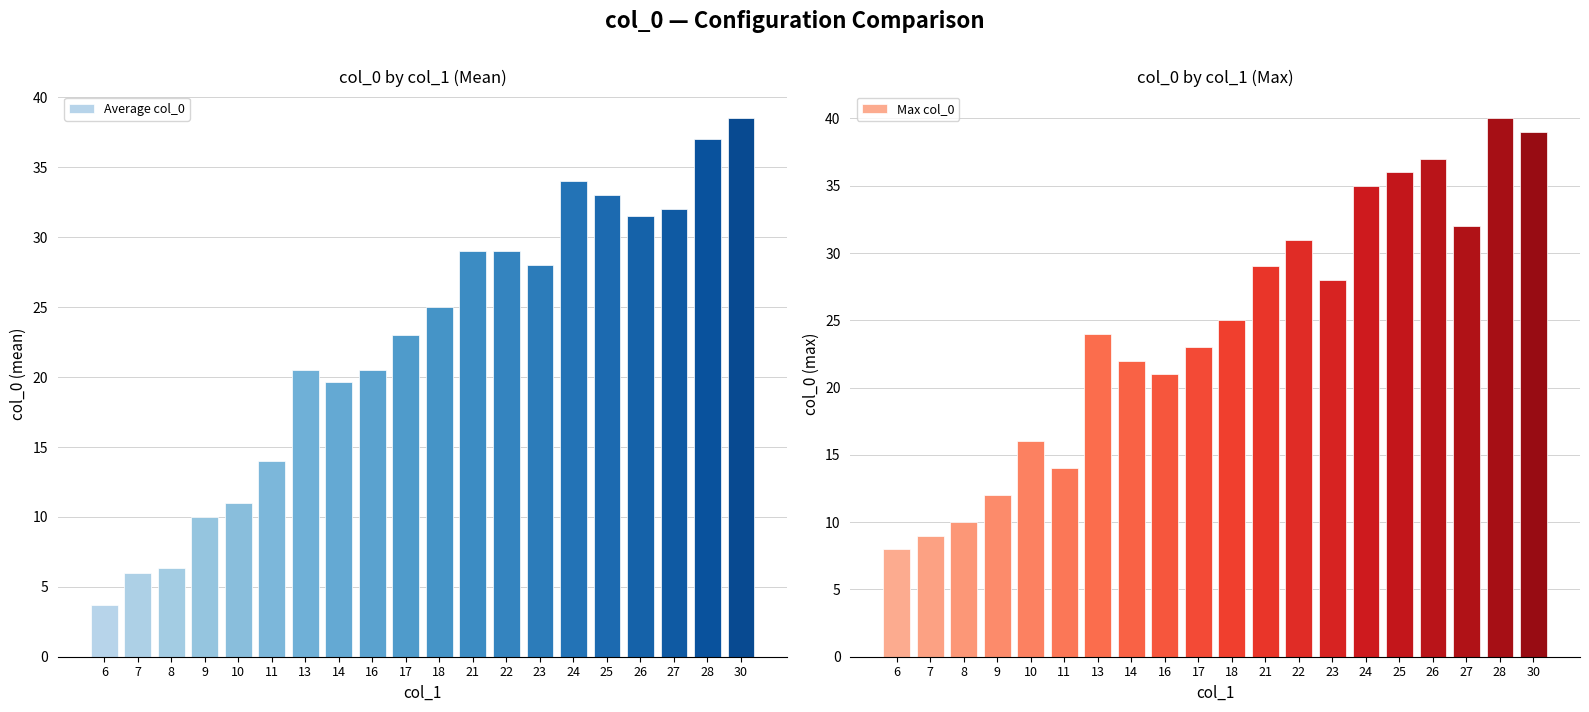

What is the approximate value of Max col_0 at 28?

40